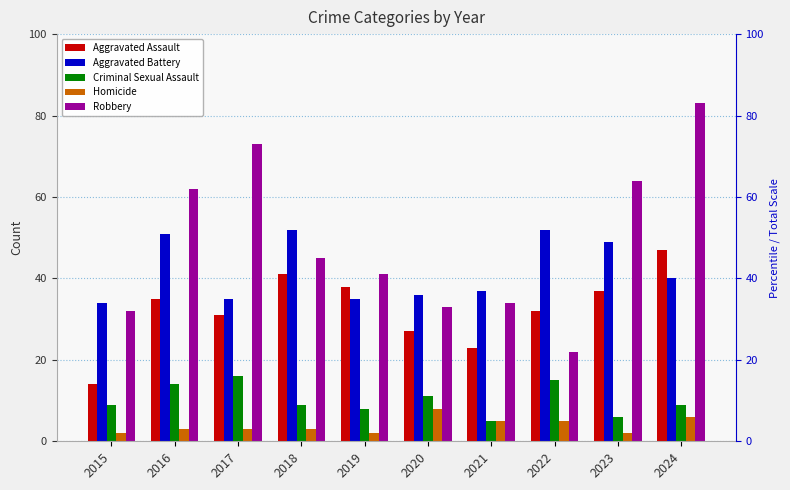

Which series has the largest range (max minus min)?

Robbery